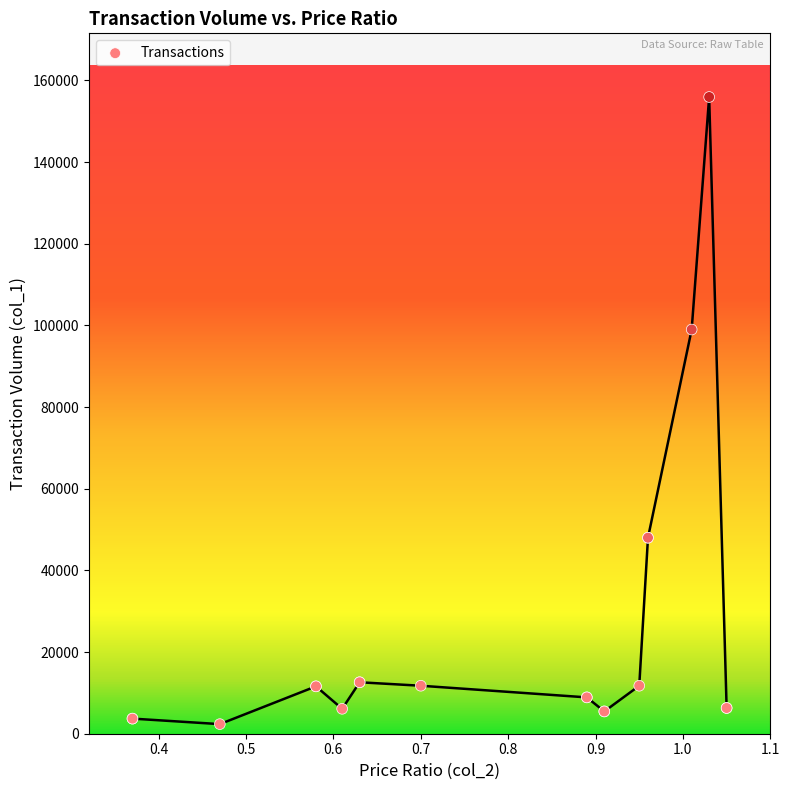

What Y value in the scatter plot is closest to 79135?

98980